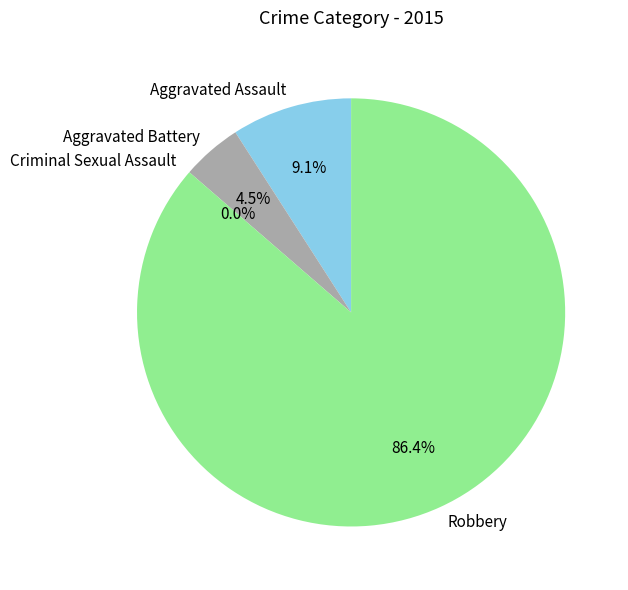

What percentage is NOT represented by Robbery?

13.6%